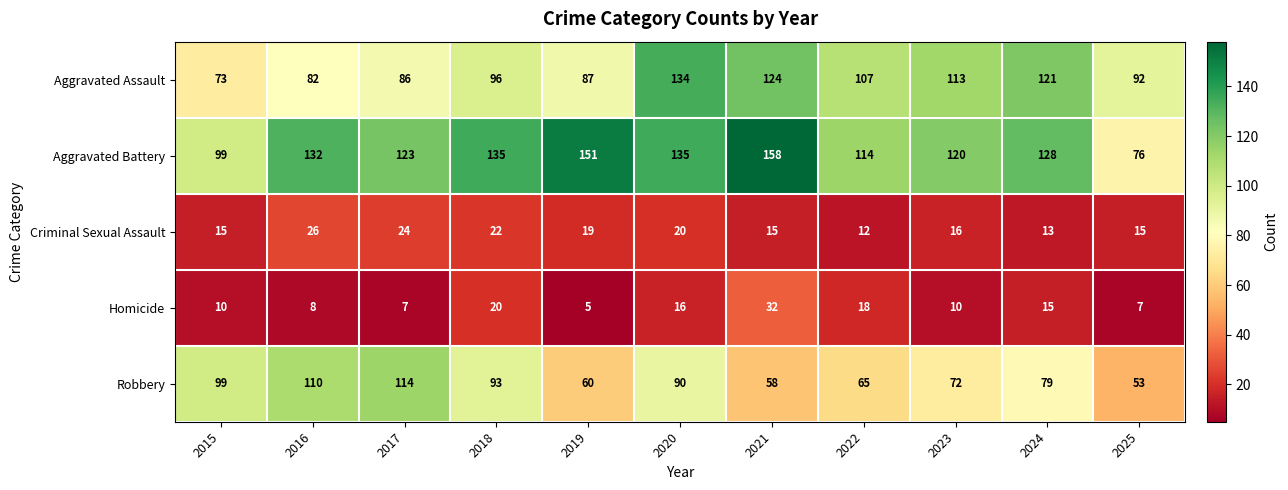

What is the maximum value for Aggravated Battery?

158